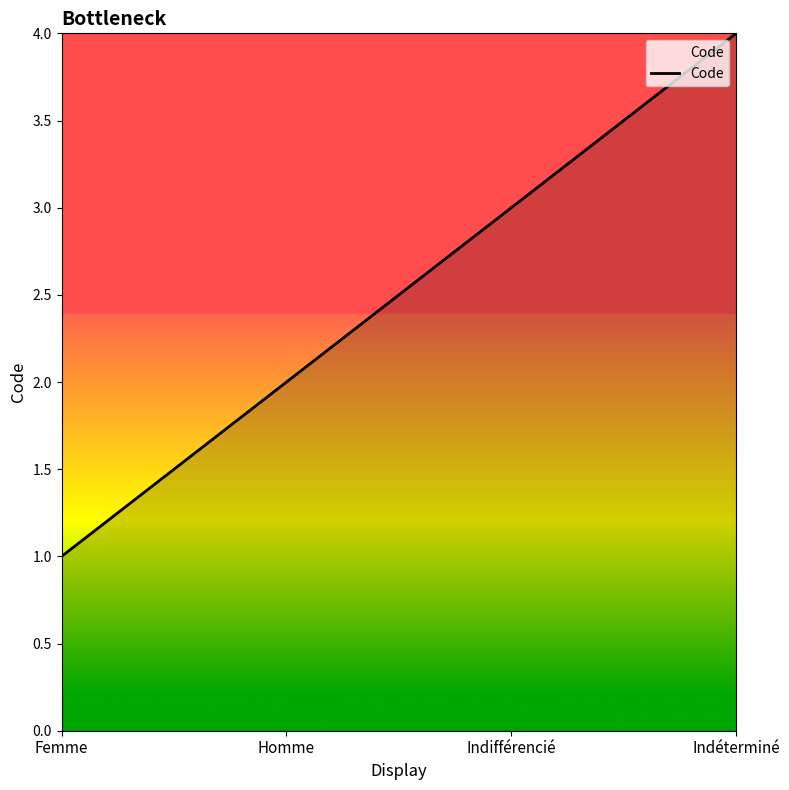

Reading left to right, list all the values displayed in this chart.

Femme=1	Homme=2	Indifférencié=3	Indéterminé=4